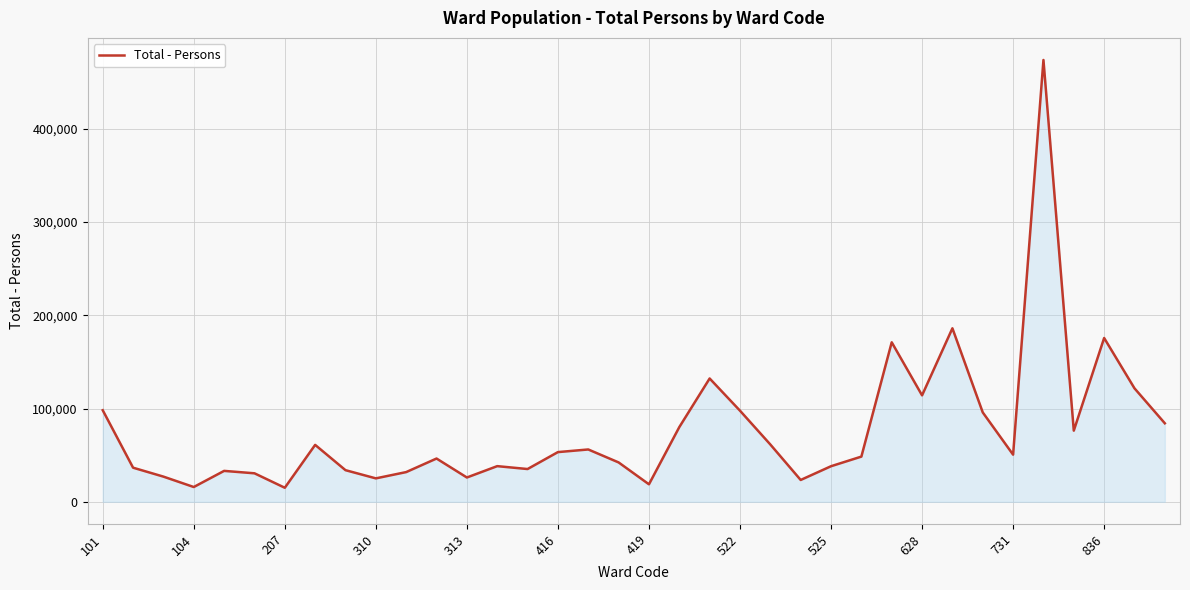

What is the difference between the maximum and minimum values?

458762